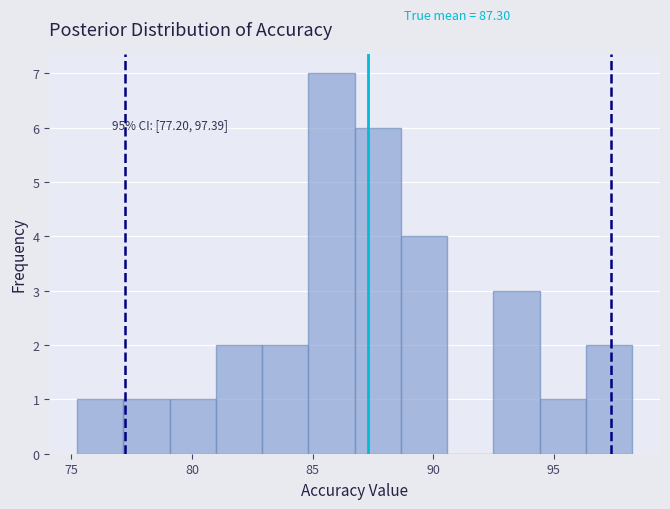

Read against the x-axis, roughly where is the centre of the tallest bar?

86.0